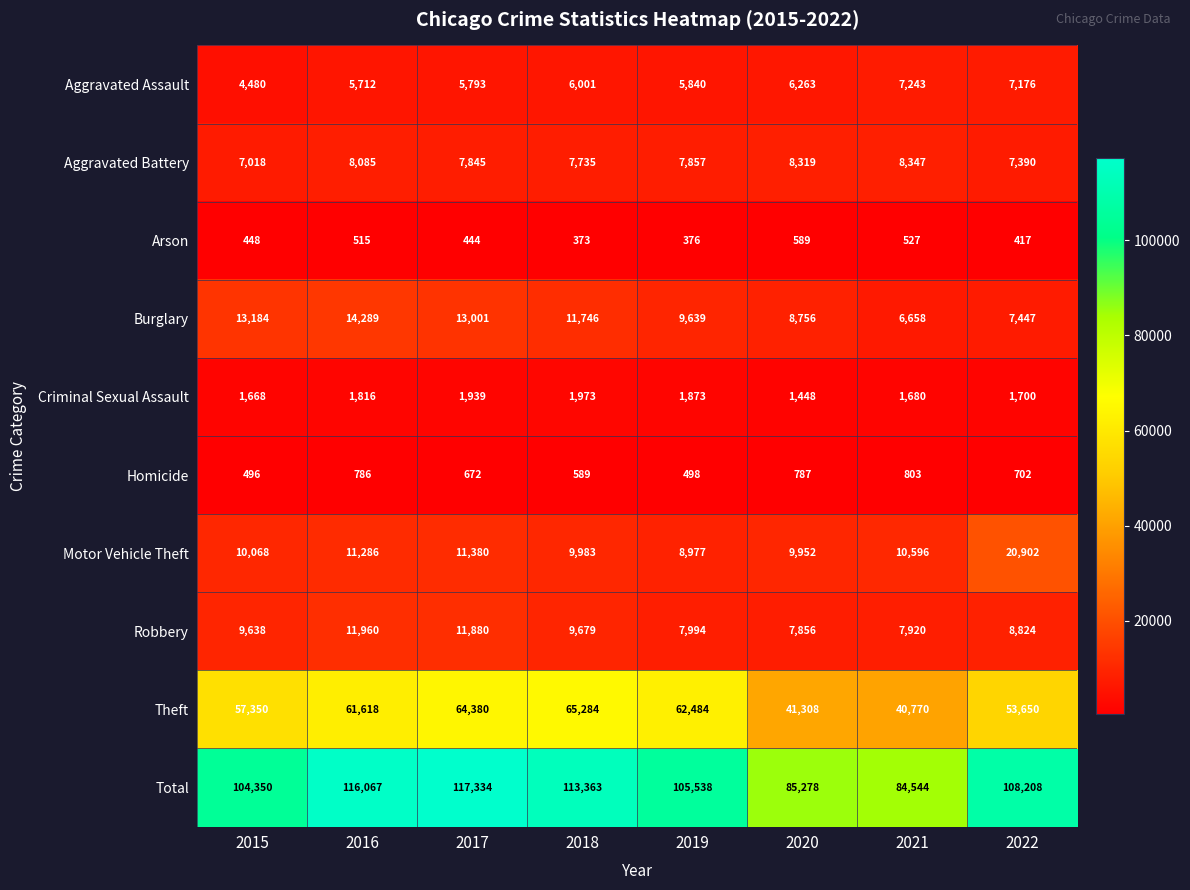

List the series in order of their peak value, highest first.

Total, Theft, Motor Vehicle Theft, Burglary, Robbery, Aggravated Battery, Aggravated Assault, Criminal Sexual Assault, Homicide, Arson